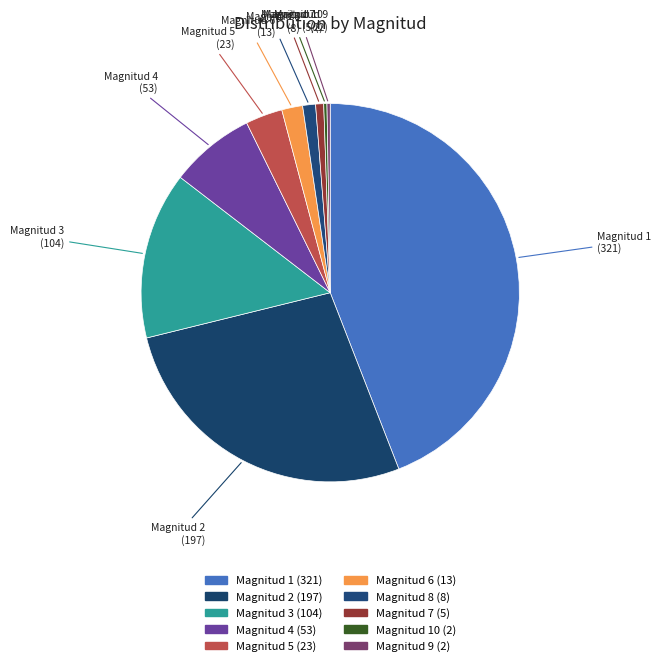

How many slices are in this pie chart?

10